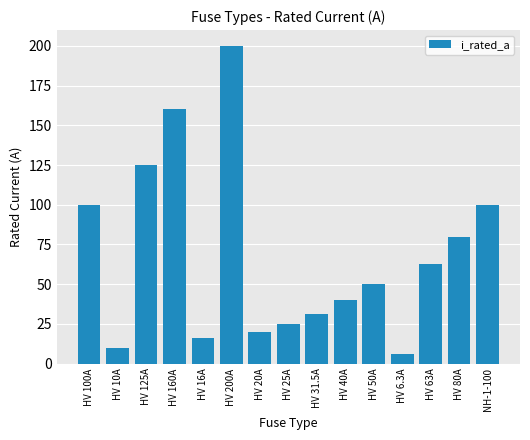

Reading right to left, extract all data points from this chart.

100.0	80.0	63.0	6.3	50.0	40.0	31.5	25.0	20.0	200.0	16.0	160.0	125.0	10.0	100.0